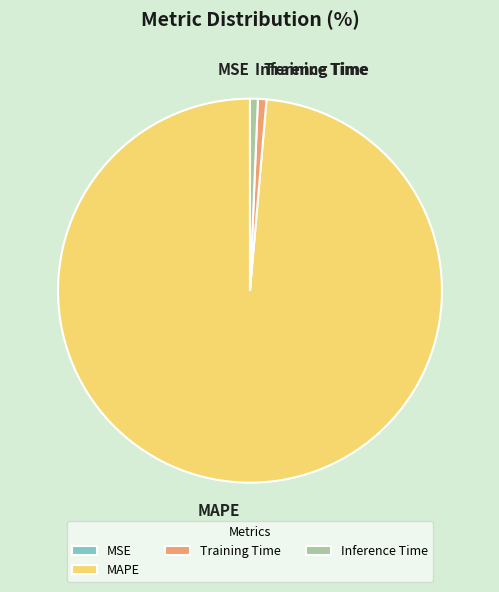

Do MAPE and Inference Time together represent more than half of the pie?

Yes